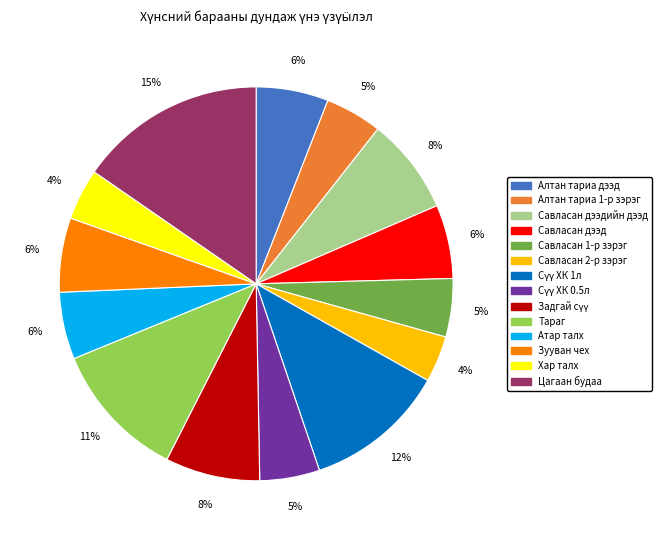

To the nearest percent, what is the average slice percentage?

7%